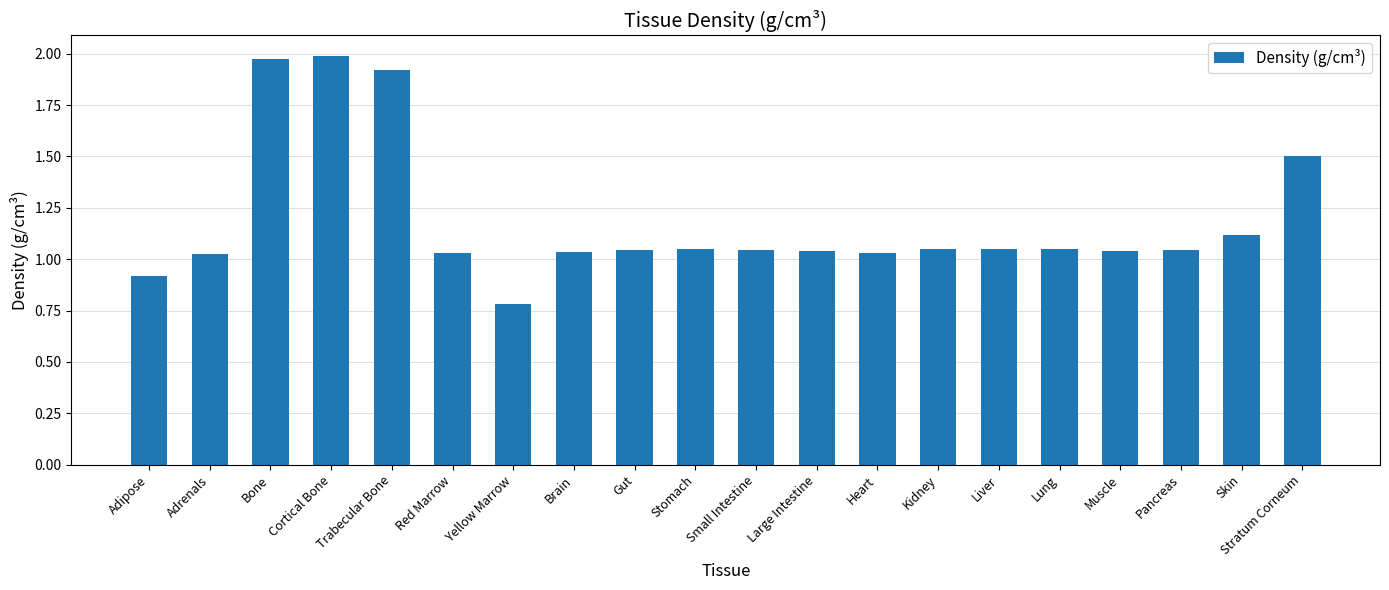

The value at Lung is 1.1. True or false?

True